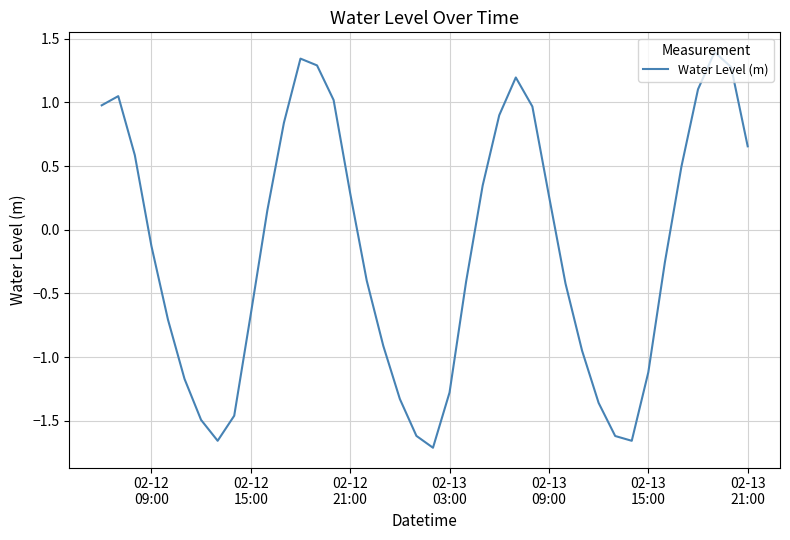

What is the greatest value displayed?

1.4